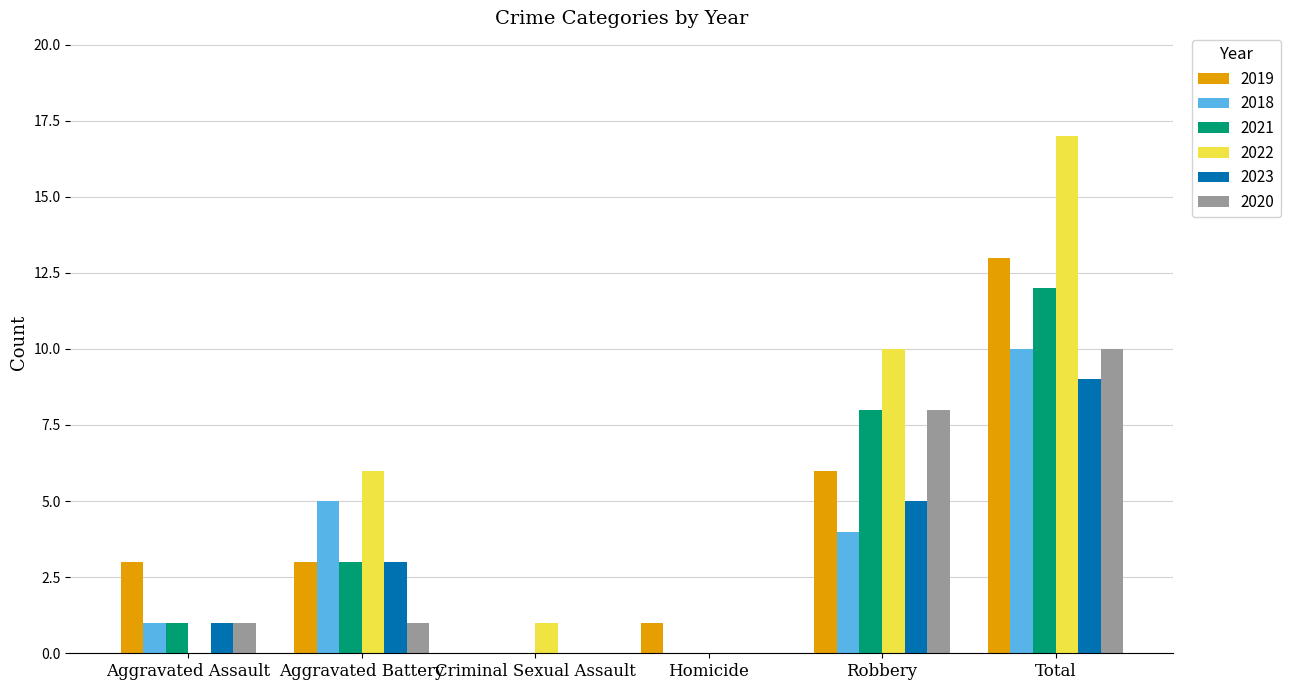

How many series are shown in this chart?

6